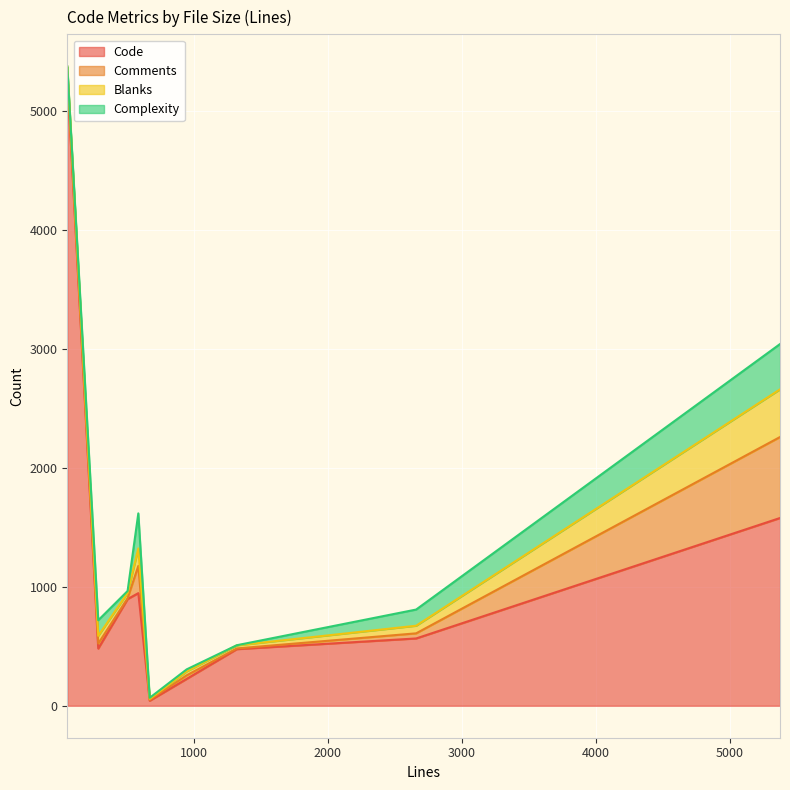

List the series in order of their peak value, highest first.

Code, Comments, Blanks, Complexity